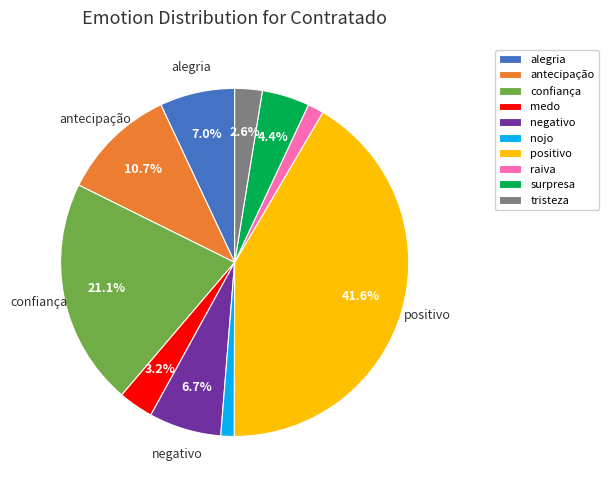

What portion of the pie excludes antecipação?

89.3%